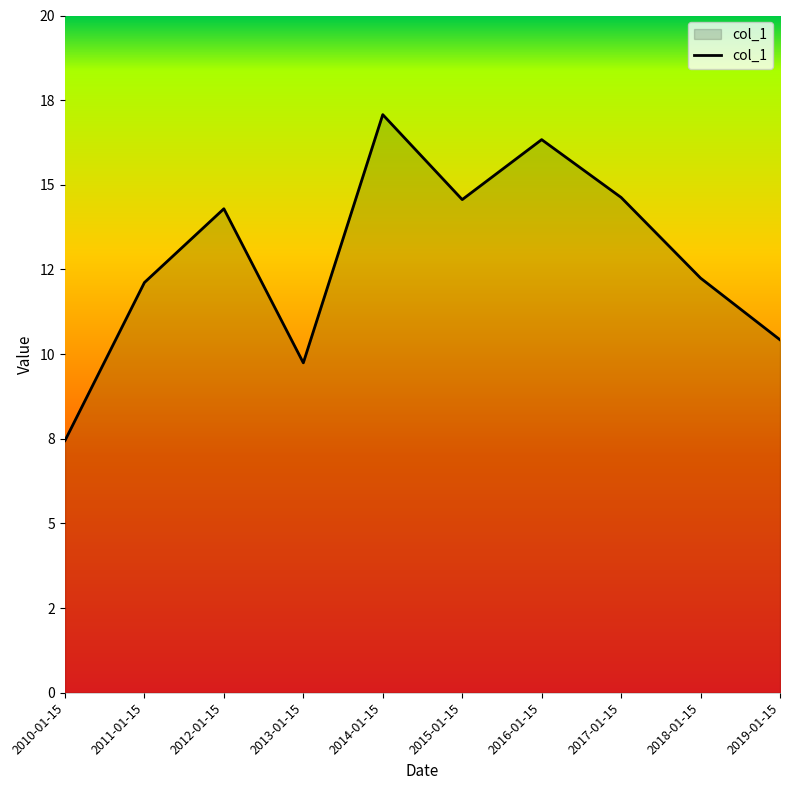

Is this an area chart (filled region under the line)?

Yes